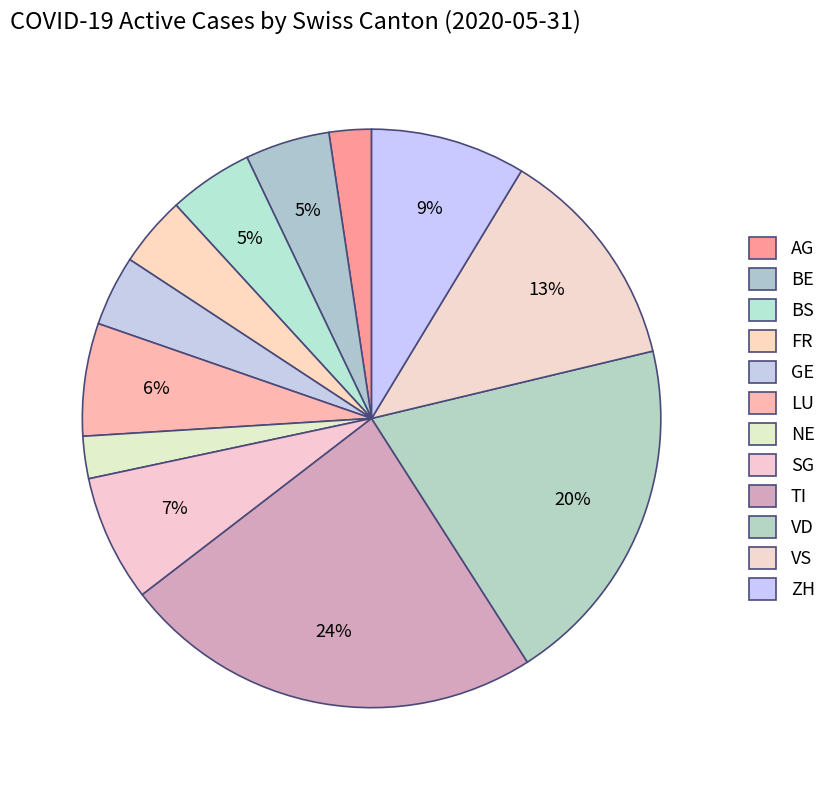

How many segments does this pie chart have?

12